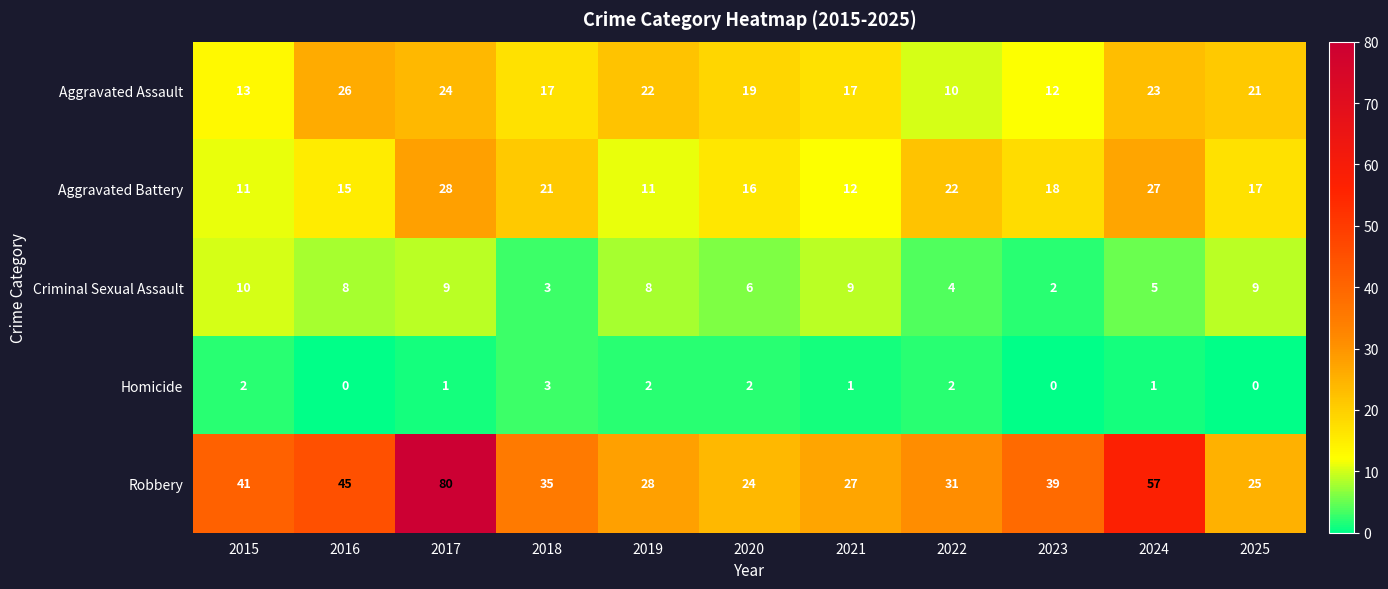

What is the difference between the second highest and minimum values in the Aggravated Battery series?

16